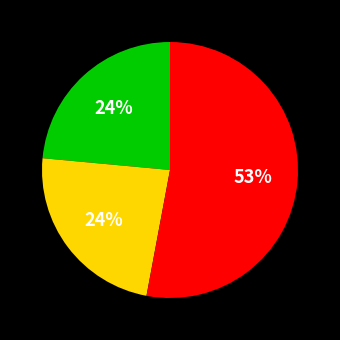

To the nearest percent, what is the average slice percentage?

33%